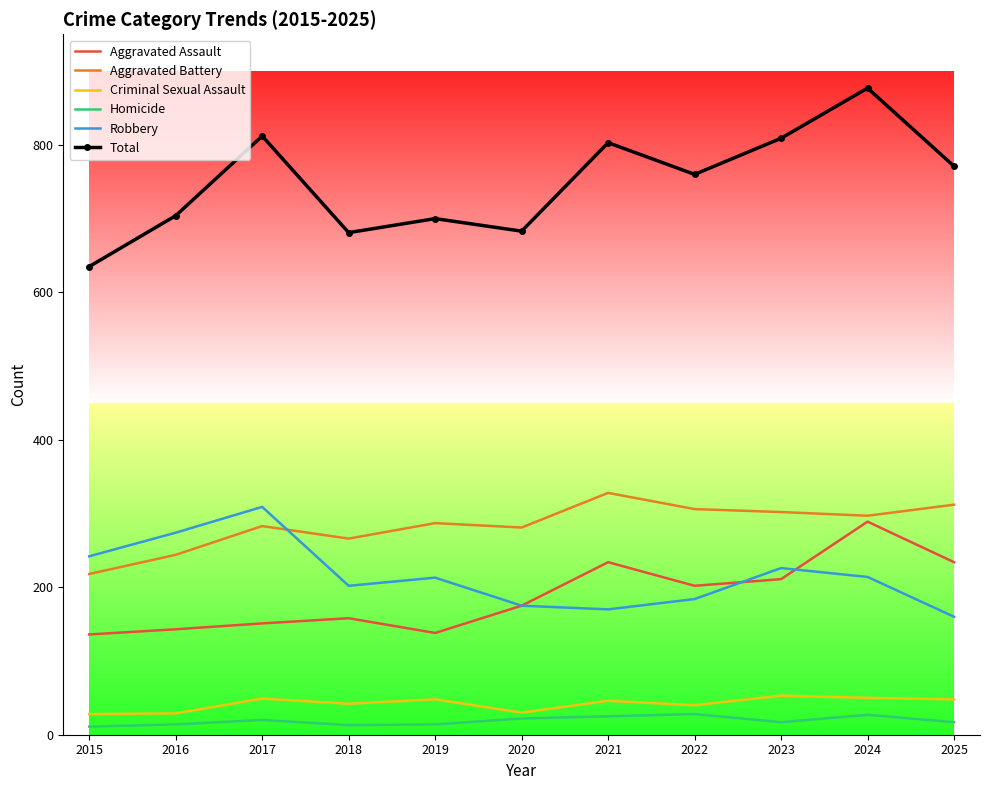

What is the greatest value displayed?

877